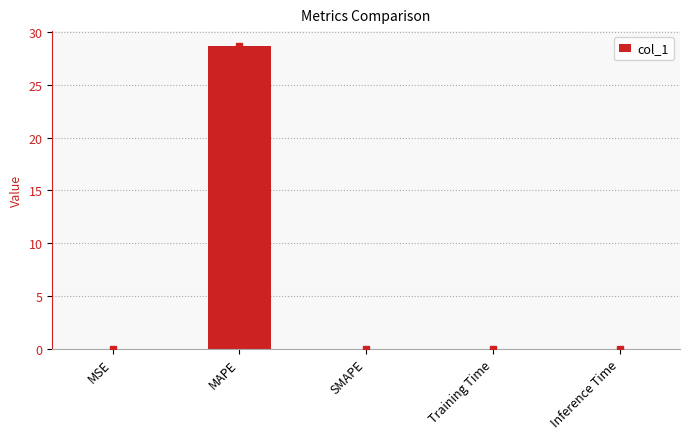

What is the greatest value displayed?

28.7